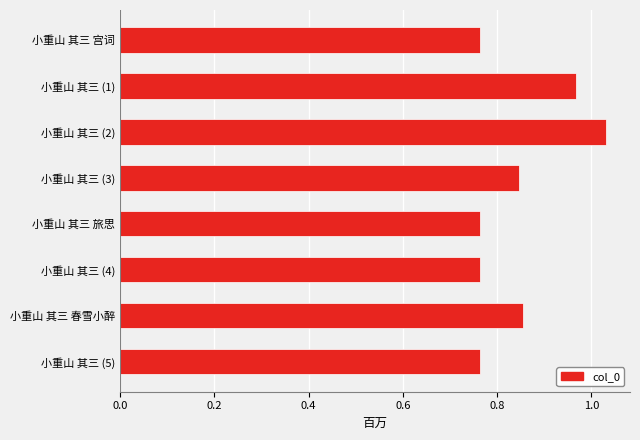

How many data points does each series have?

8